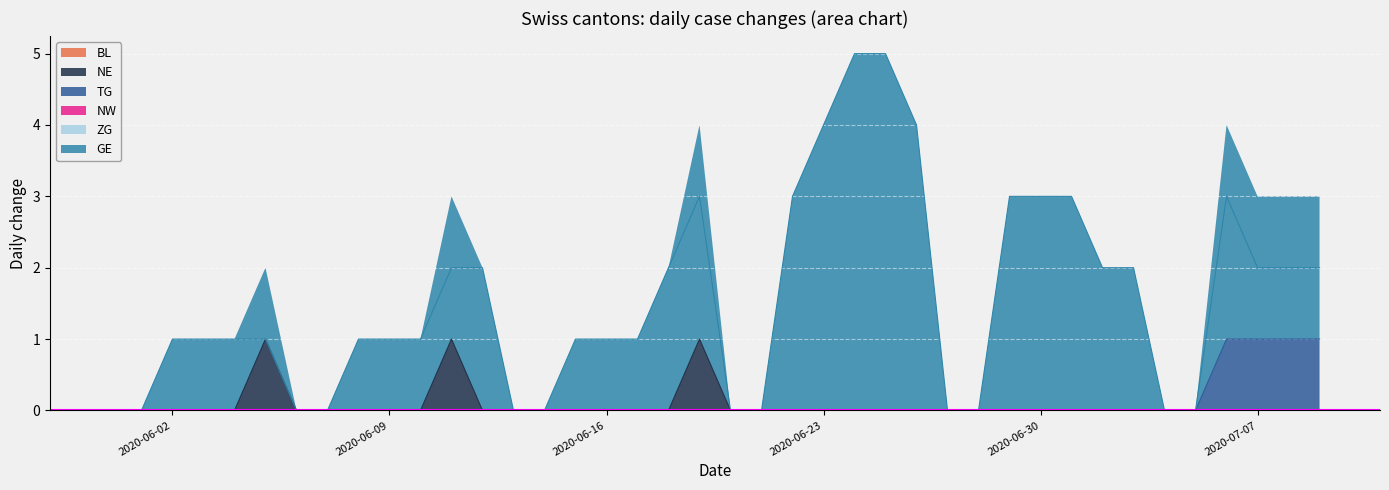

What is the label of the 1st point from the right?

2020-07-09